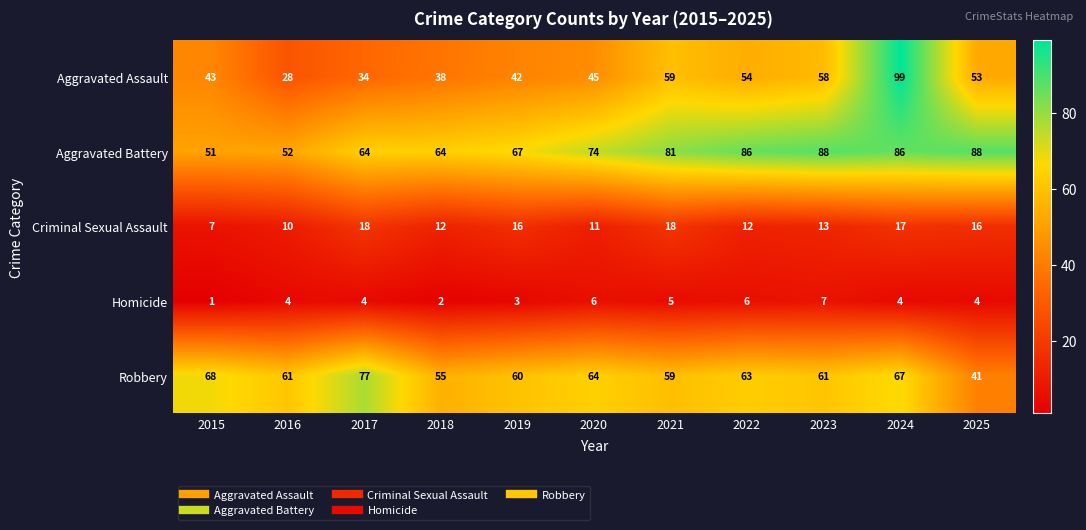

What is the total value across all series at 2016?

155